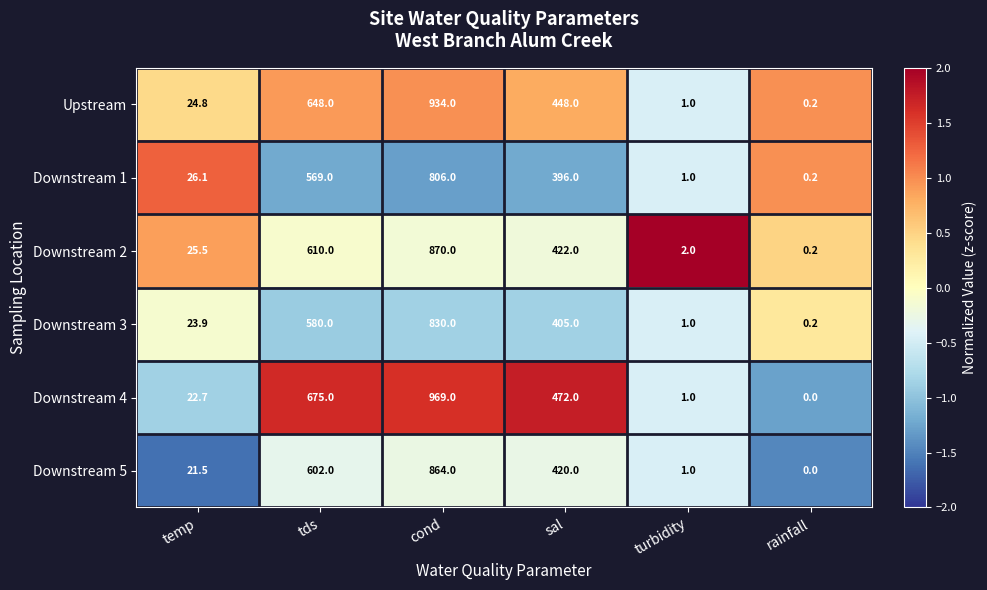

What is the spread (max minus min) of values at sal?

76.0